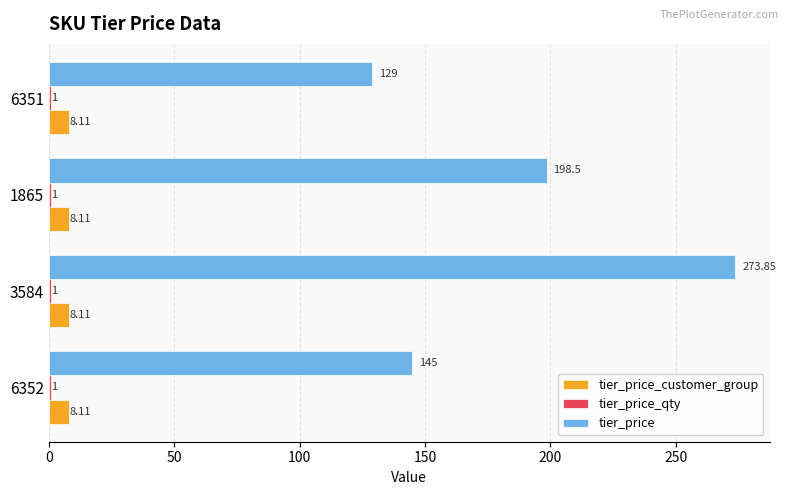

Which series changed the most between 6352 and 6351?

tier_price